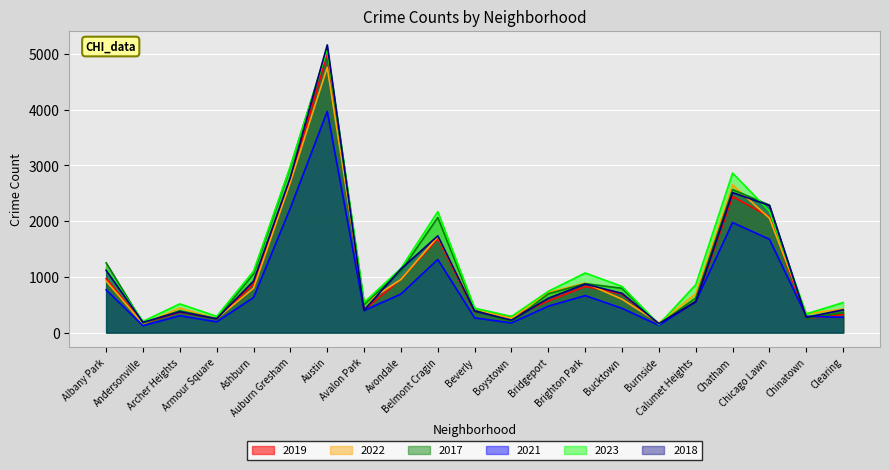

At which category is the sum across all series the highest?

Austin